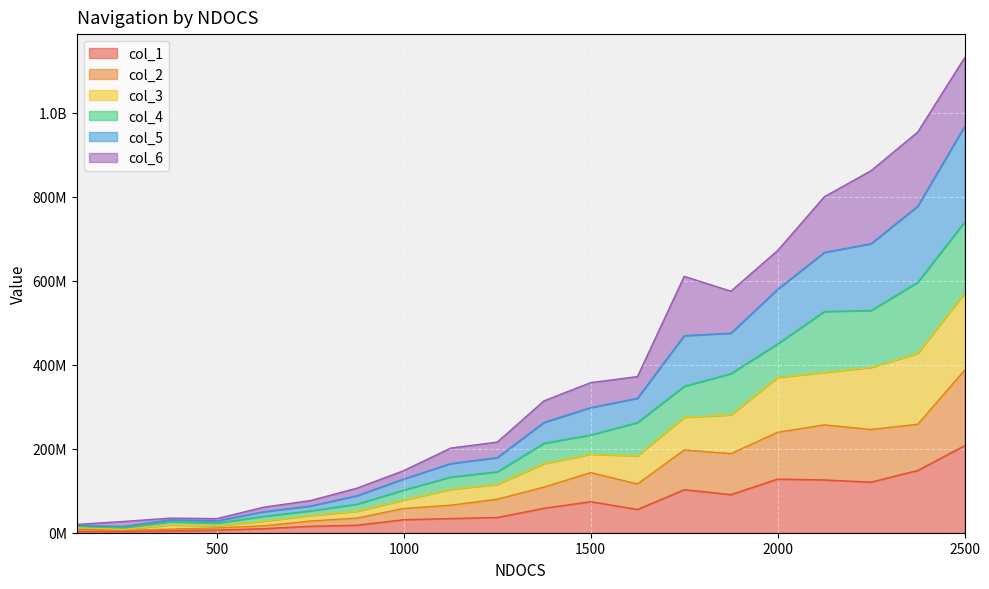

What are all the series names shown in the legend?

col_1, col_2, col_3, col_4, col_5, col_6